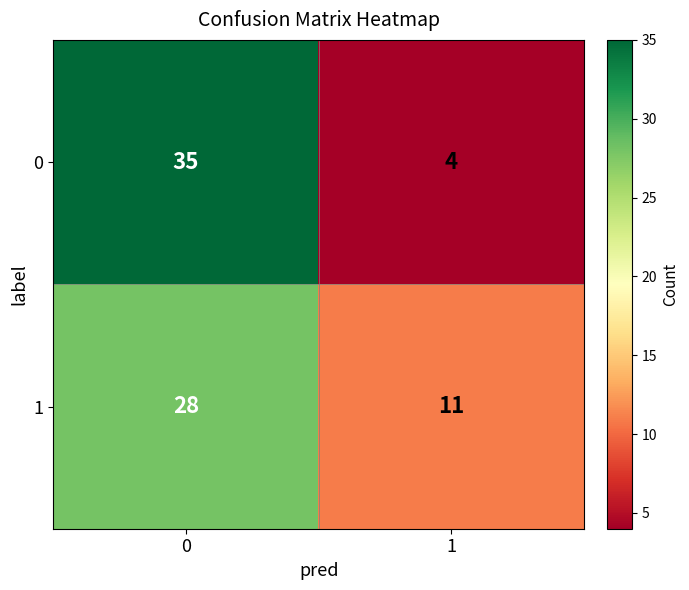

What is the approximate value of 0 at 0?

35